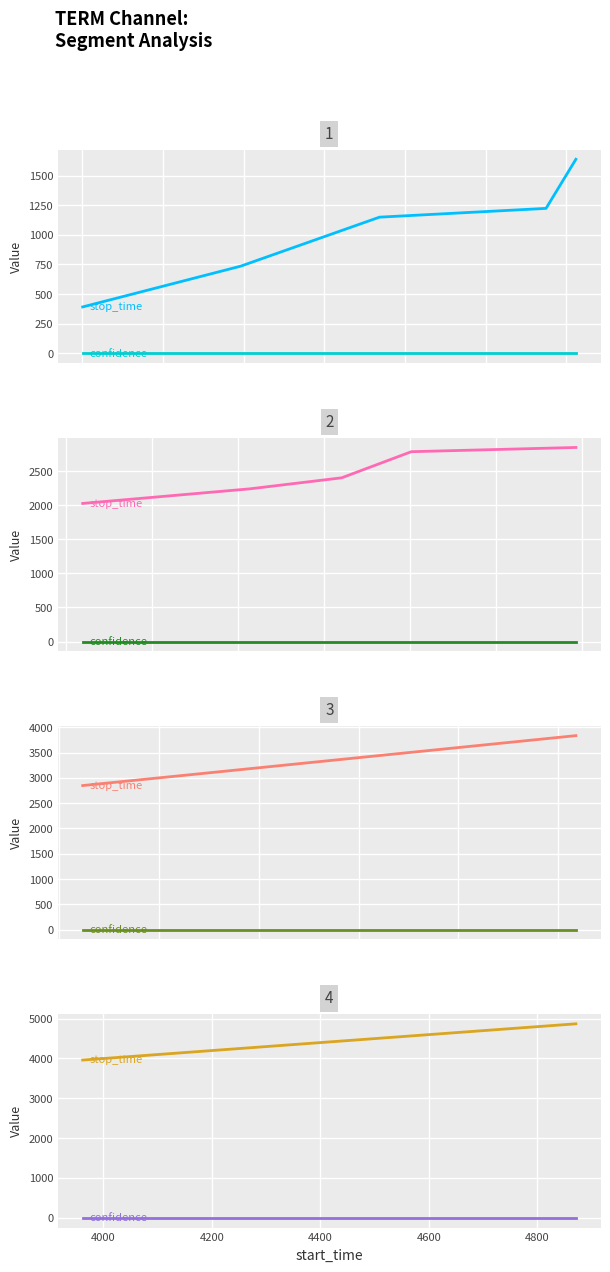

What is the highest value of the confidence series?

0.6